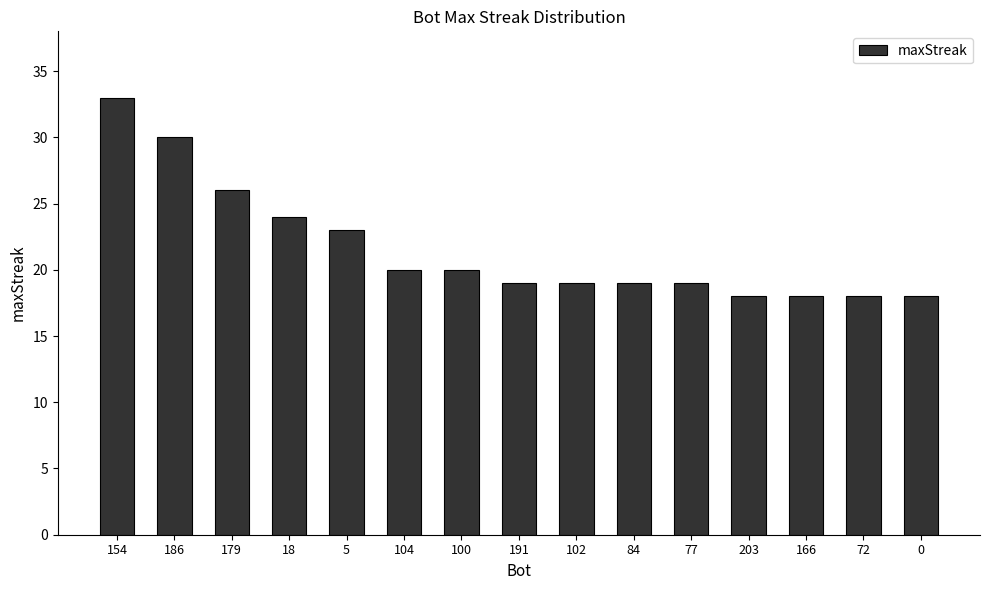

What is the sum of the values at 186 and 0?

48